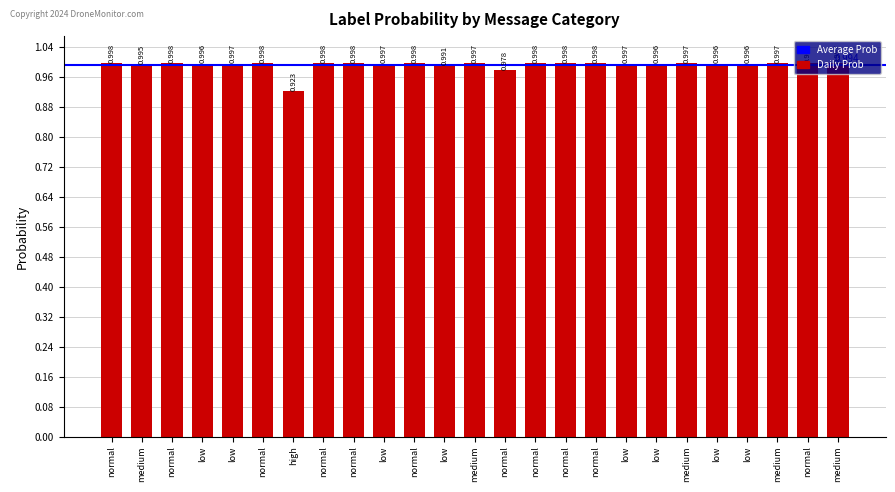

The value at medium is 1.0. True or false?

True